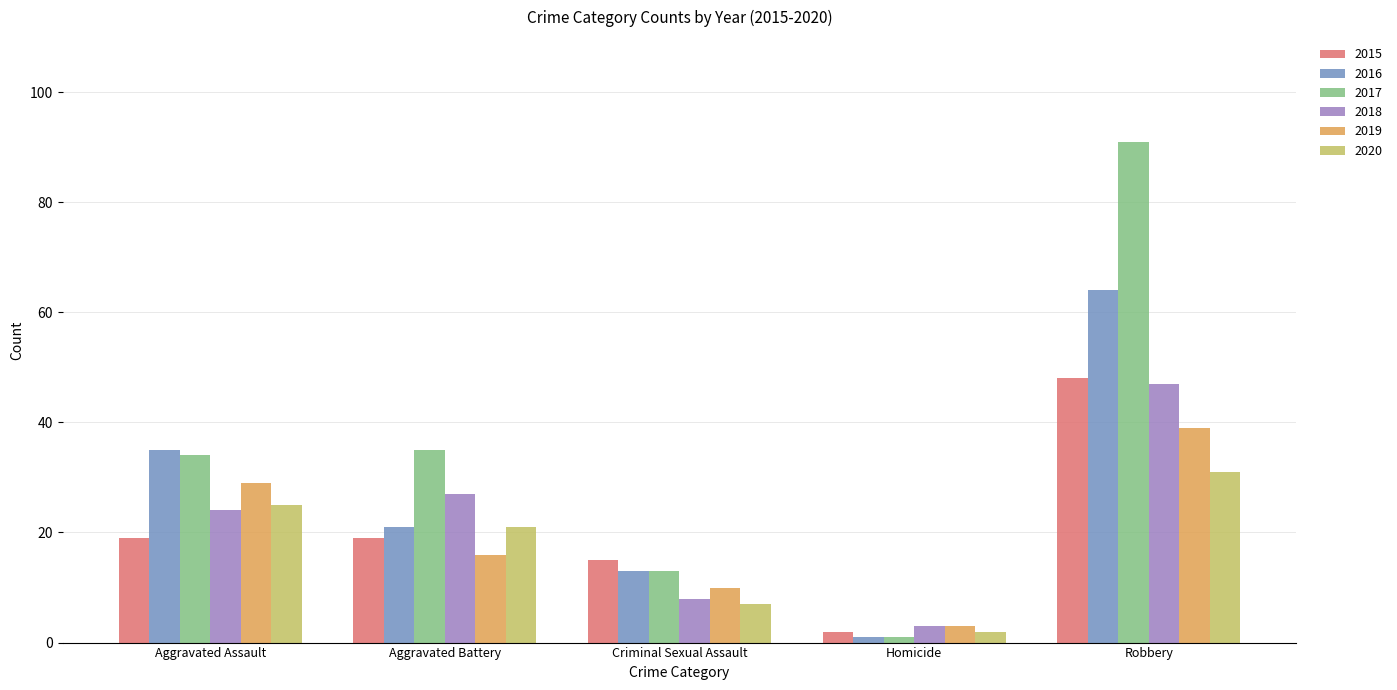

Reading right to left, transcribe all the data shown in this chart.

2015: Robbery=48	Homicide=2	Criminal Sexual Assault=15	Aggravated Battery=19	Aggravated Assault=19
2016: Robbery=64	Homicide=1	Criminal Sexual Assault=13	Aggravated Battery=21	Aggravated Assault=35
2017: Robbery=91	Homicide=1	Criminal Sexual Assault=13	Aggravated Battery=35	Aggravated Assault=34
2018: Robbery=47	Homicide=3	Criminal Sexual Assault=8	Aggravated Battery=27	Aggravated Assault=24
2019: Robbery=39	Homicide=3	Criminal Sexual Assault=10	Aggravated Battery=16	Aggravated Assault=29
2020: Robbery=31	Homicide=2	Criminal Sexual Assault=7	Aggravated Battery=21	Aggravated Assault=25